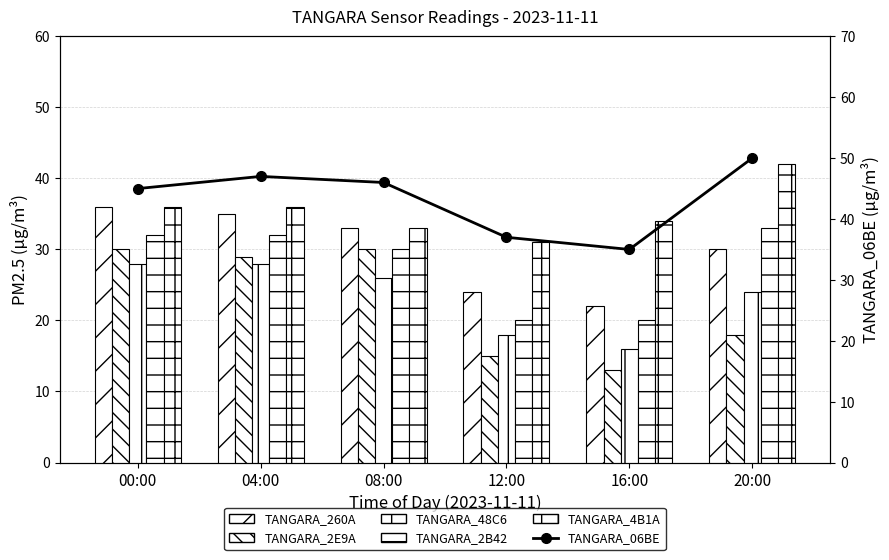

At 04:00, list the series in order from smallest to largest.

TANGARA_48C6, TANGARA_2E9A, TANGARA_2B42, TANGARA_260A, TANGARA_4B1A, TANGARA_06BE